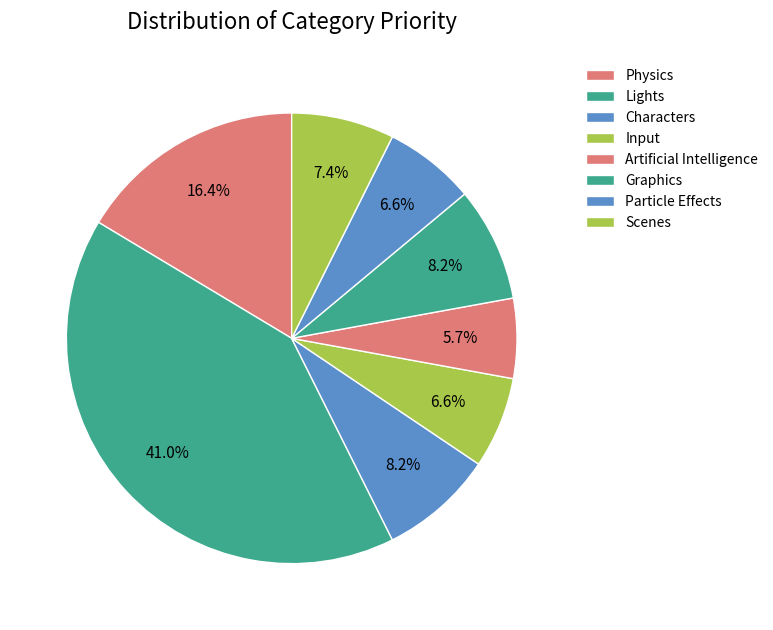

How many segments does this pie chart have?

8